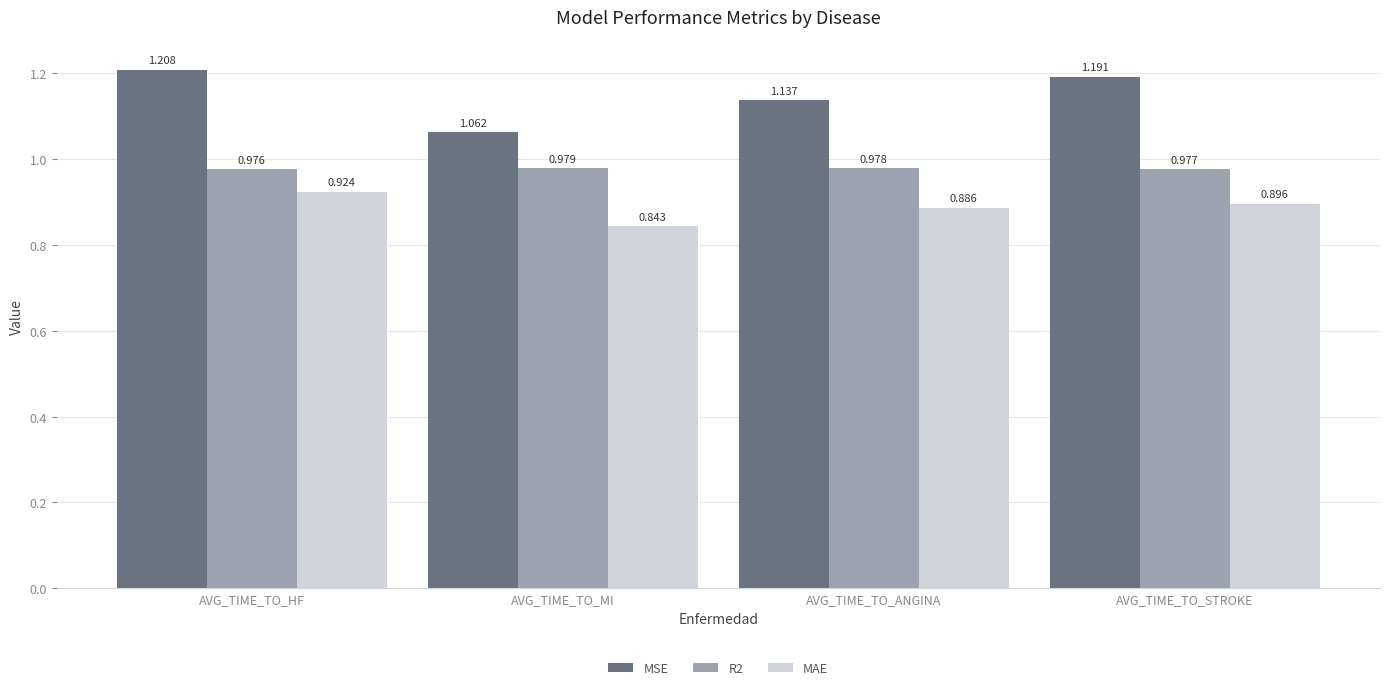

Which series has the largest total across all categories?

MSE